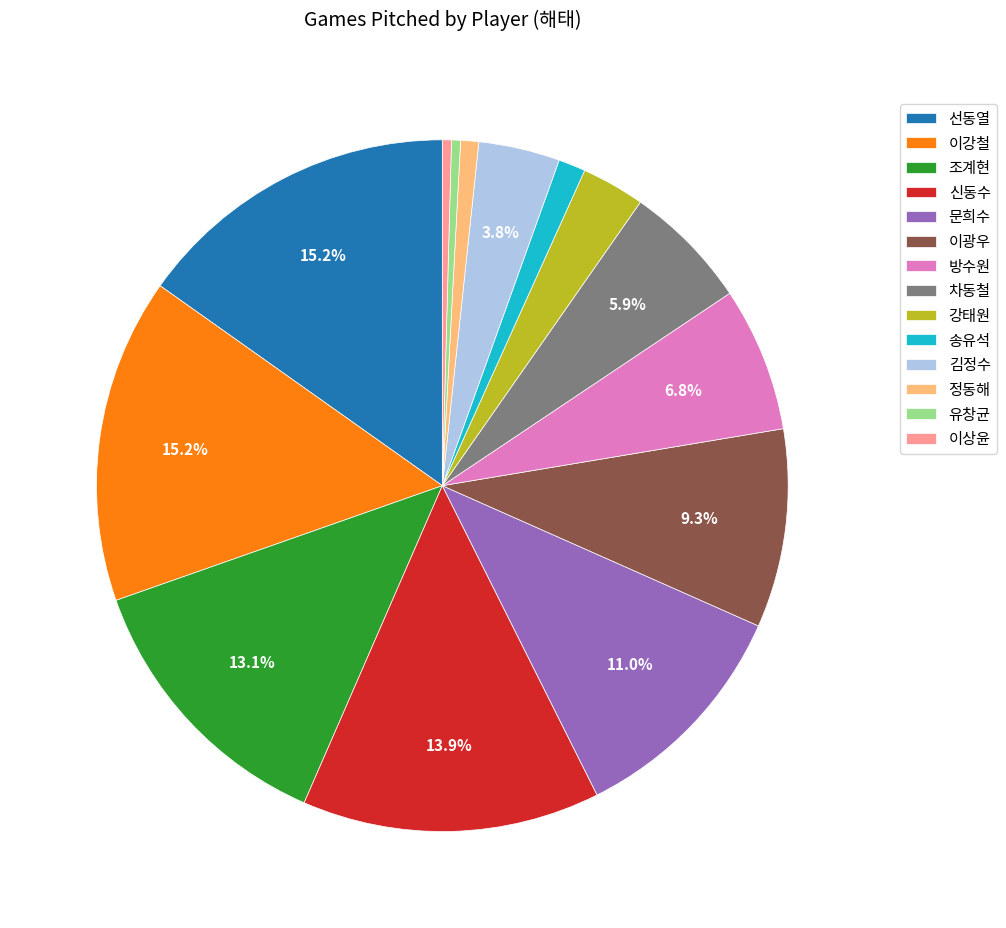

Approximately how many times larger is the value at 차동철 compared to 이상윤?

14.0